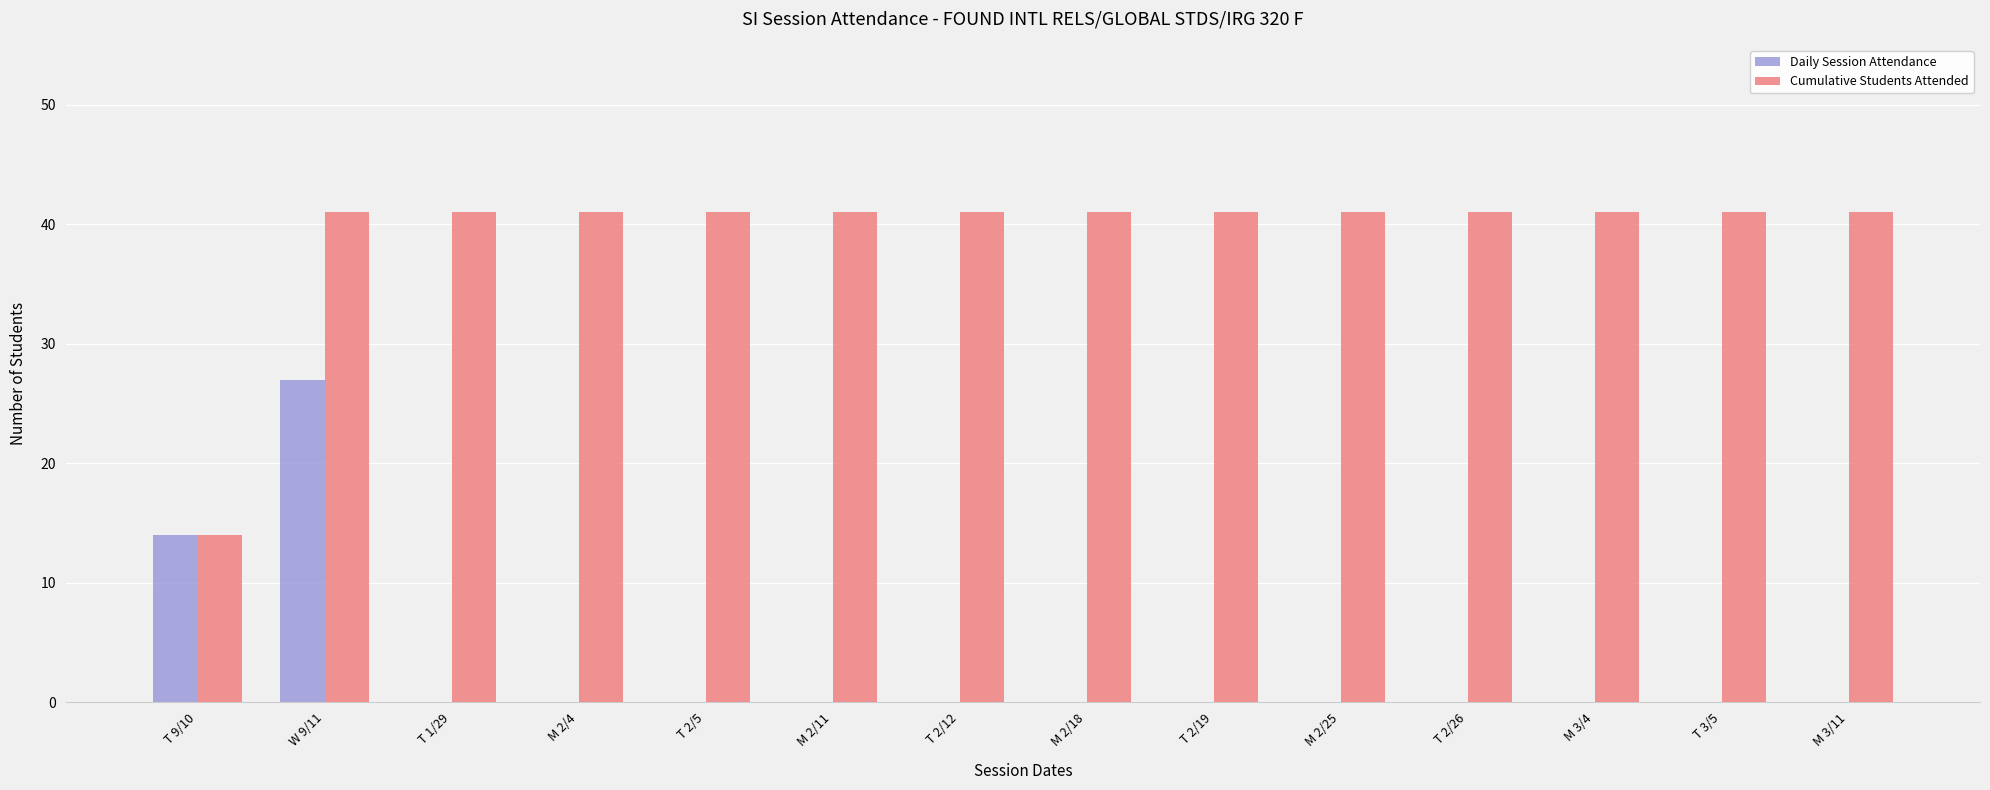

What is the sum of all Cumulative Students Attended values?

547